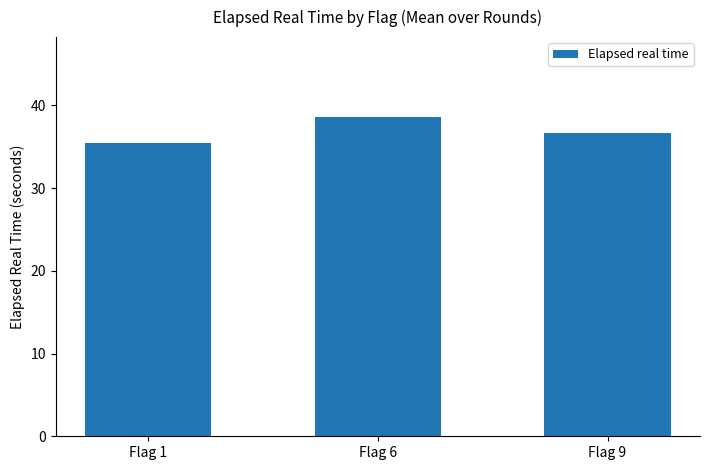

Does the chart contain any negative values?

No